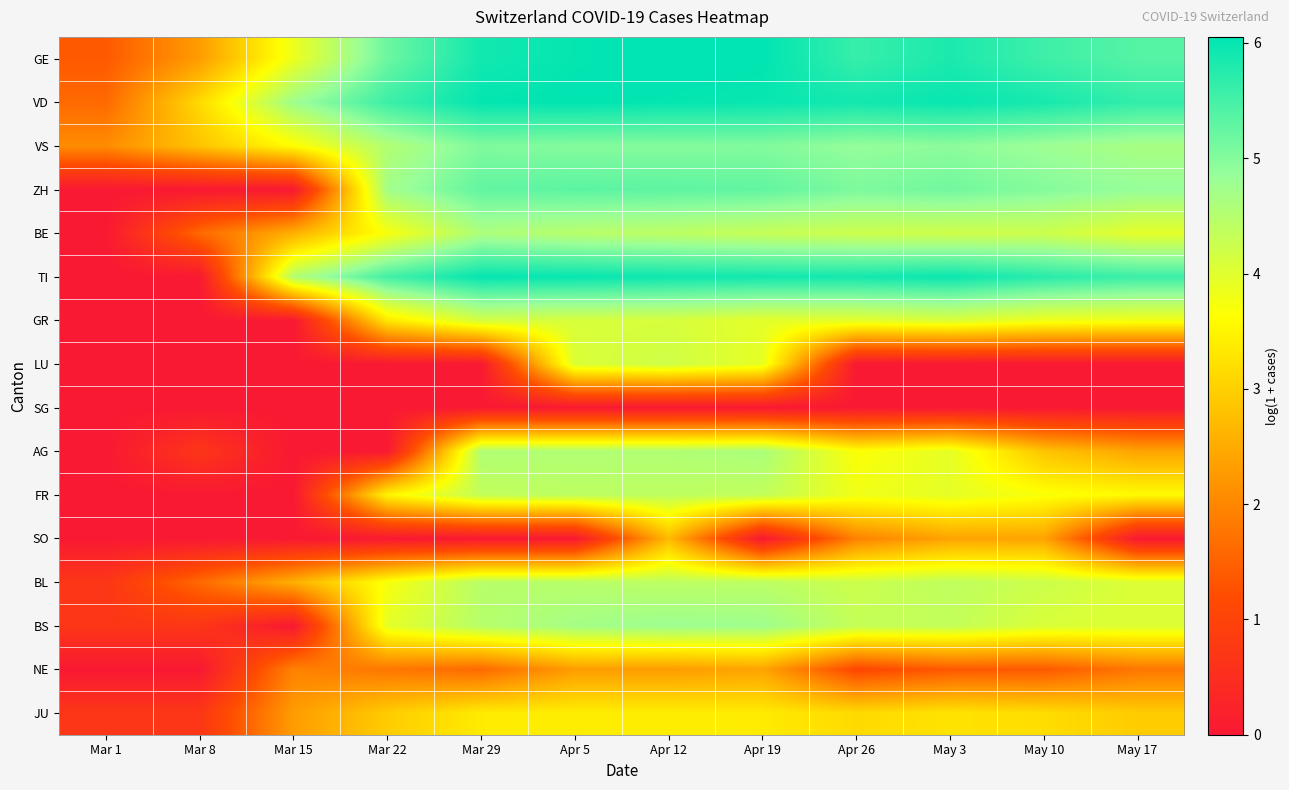

Which series has the widest spread of values?

TI